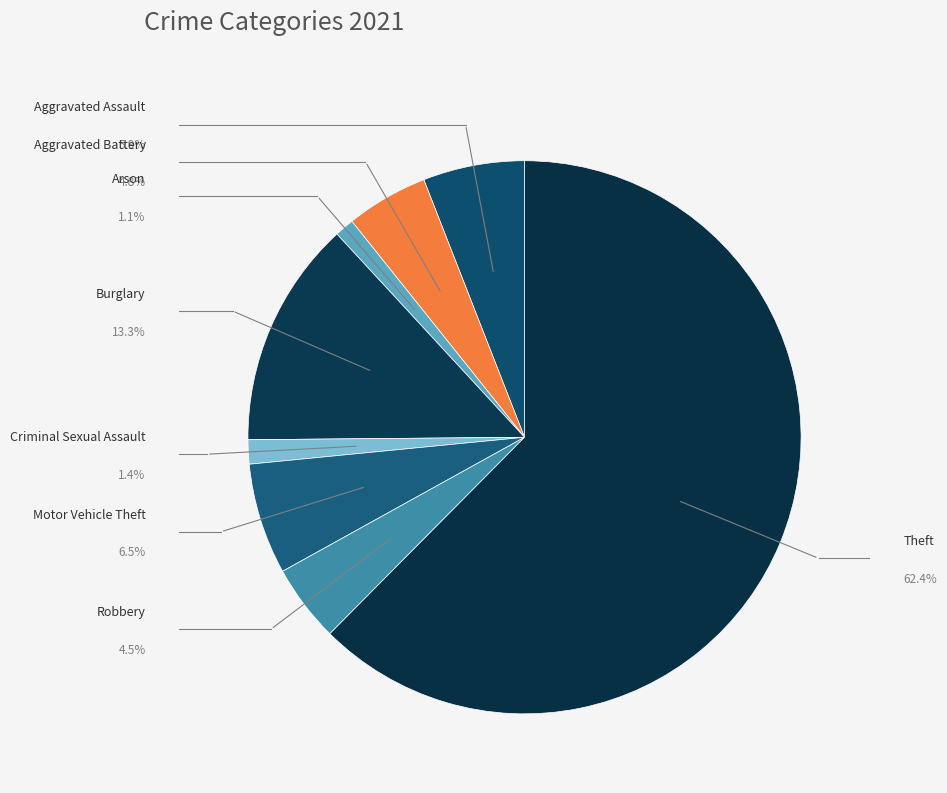

Count the number of slices in the pie.

8